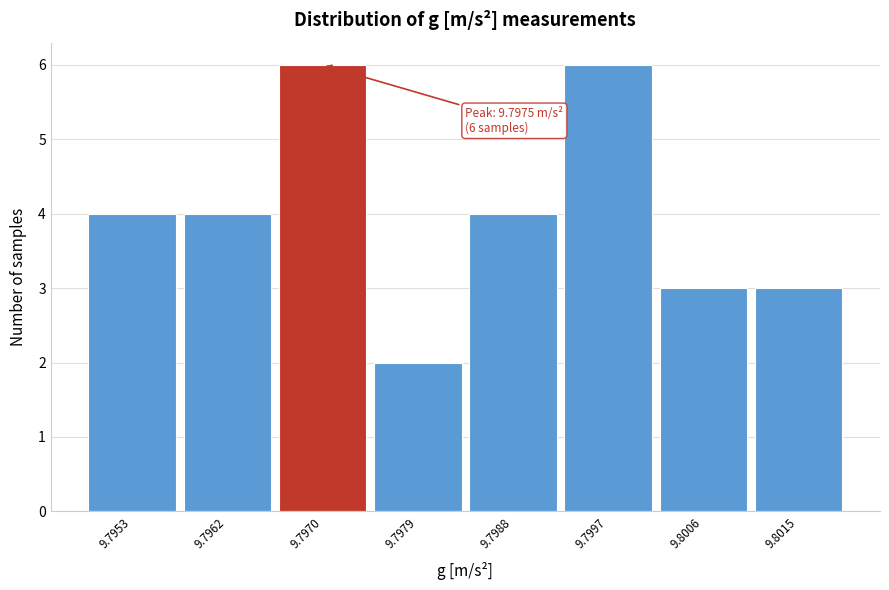

Reading right to left, extract all data points from this chart.

9.8015=3	9.8006=3	9.7997=6	9.7988=4	9.7979=2	9.7970=6	9.7962=4	9.7953=4